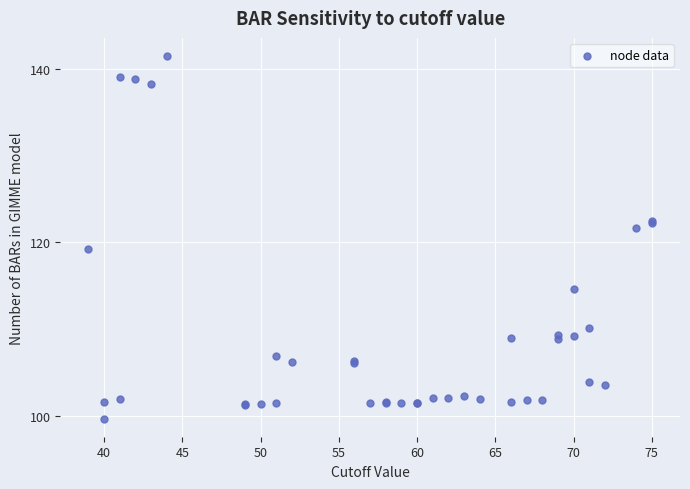

What Y value in the scatter plot is closest to 120?

119.2